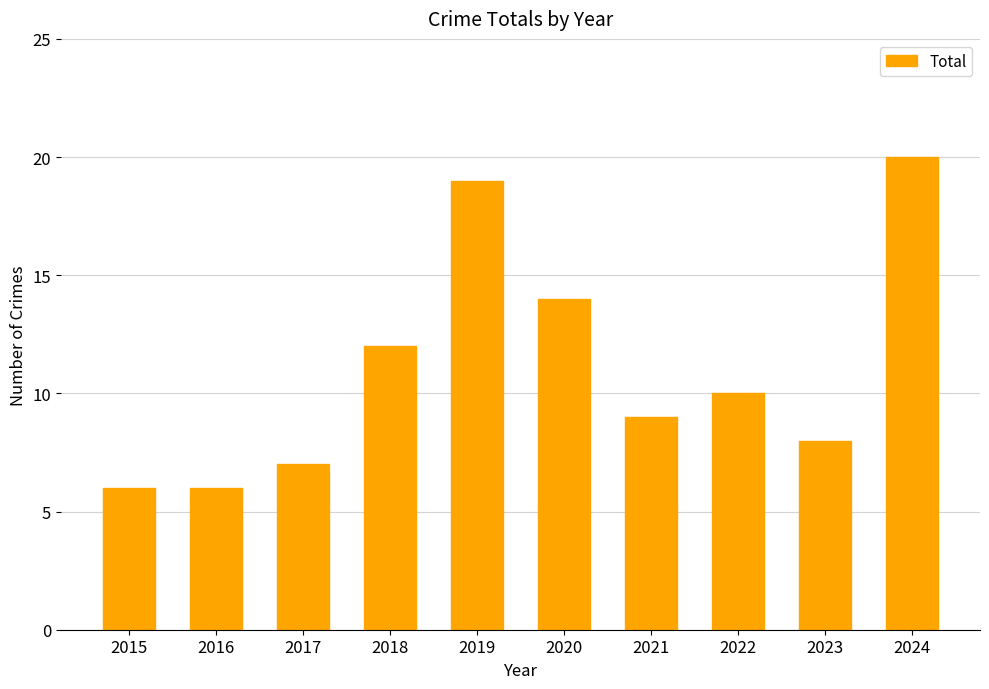

What is the difference between the second highest and second lowest values?

13